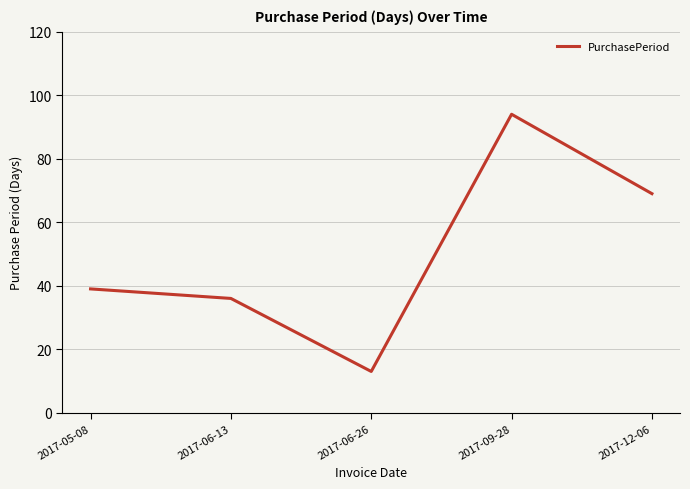

What is the difference between the second highest and minimum values?

56